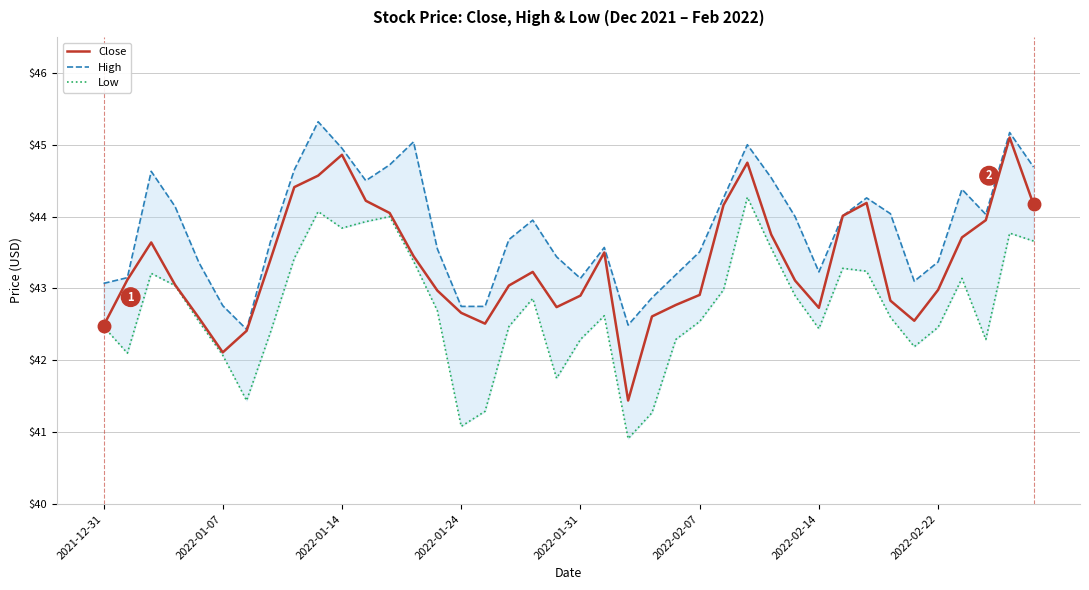

How many values in the Low series exceed 42?

34